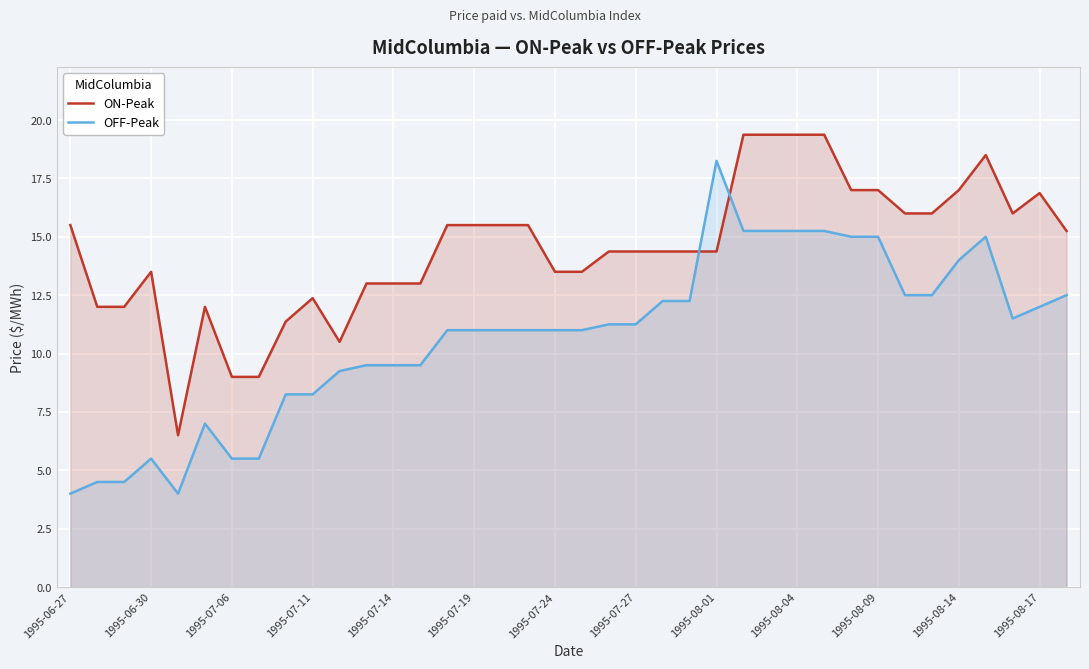

Which series ends up on top after the final intersection of ON-Peak and OFF-Peak?

ON-Peak